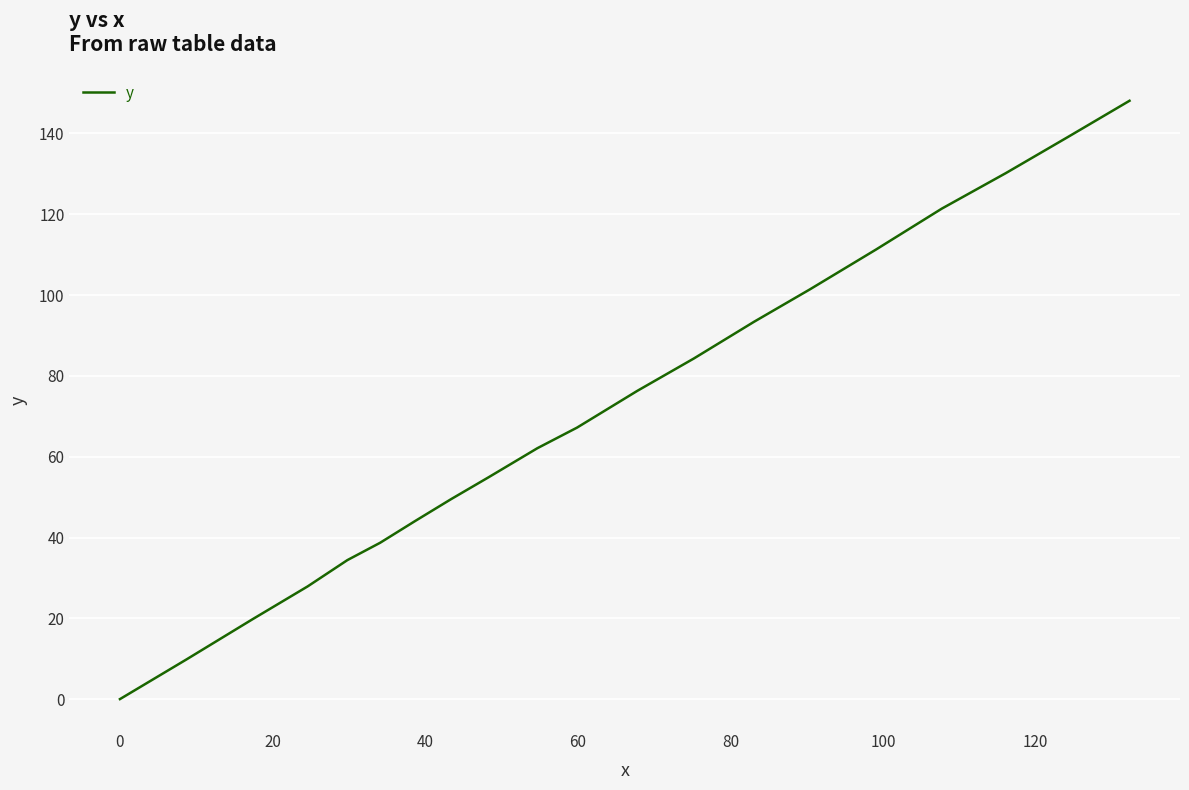

Reading left to right, extract all data points from this chart.

0.0	9.8	19.8	27.9	34.4	38.7	44.1	49.5	54.9	62.1	67.2	76.3	84.3	93.4	101.4	111.3	121.4	130.2	139.1	148.1